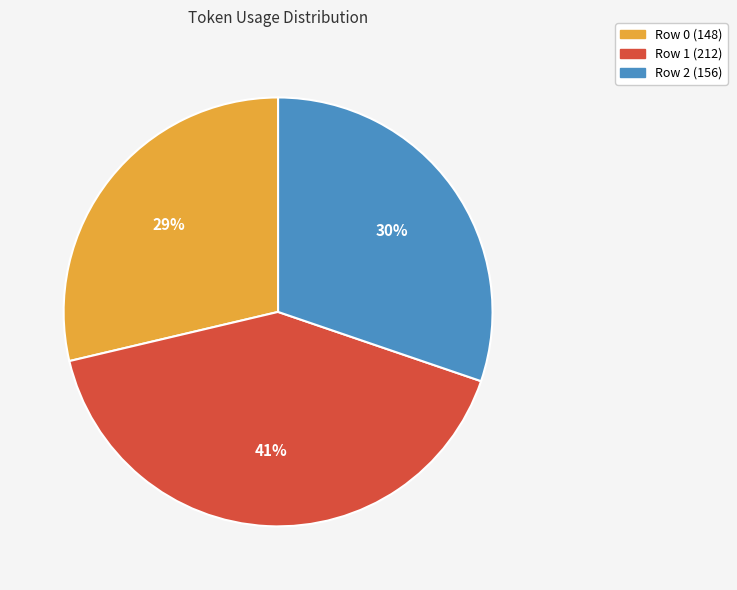

Does any single category account for the majority?

No